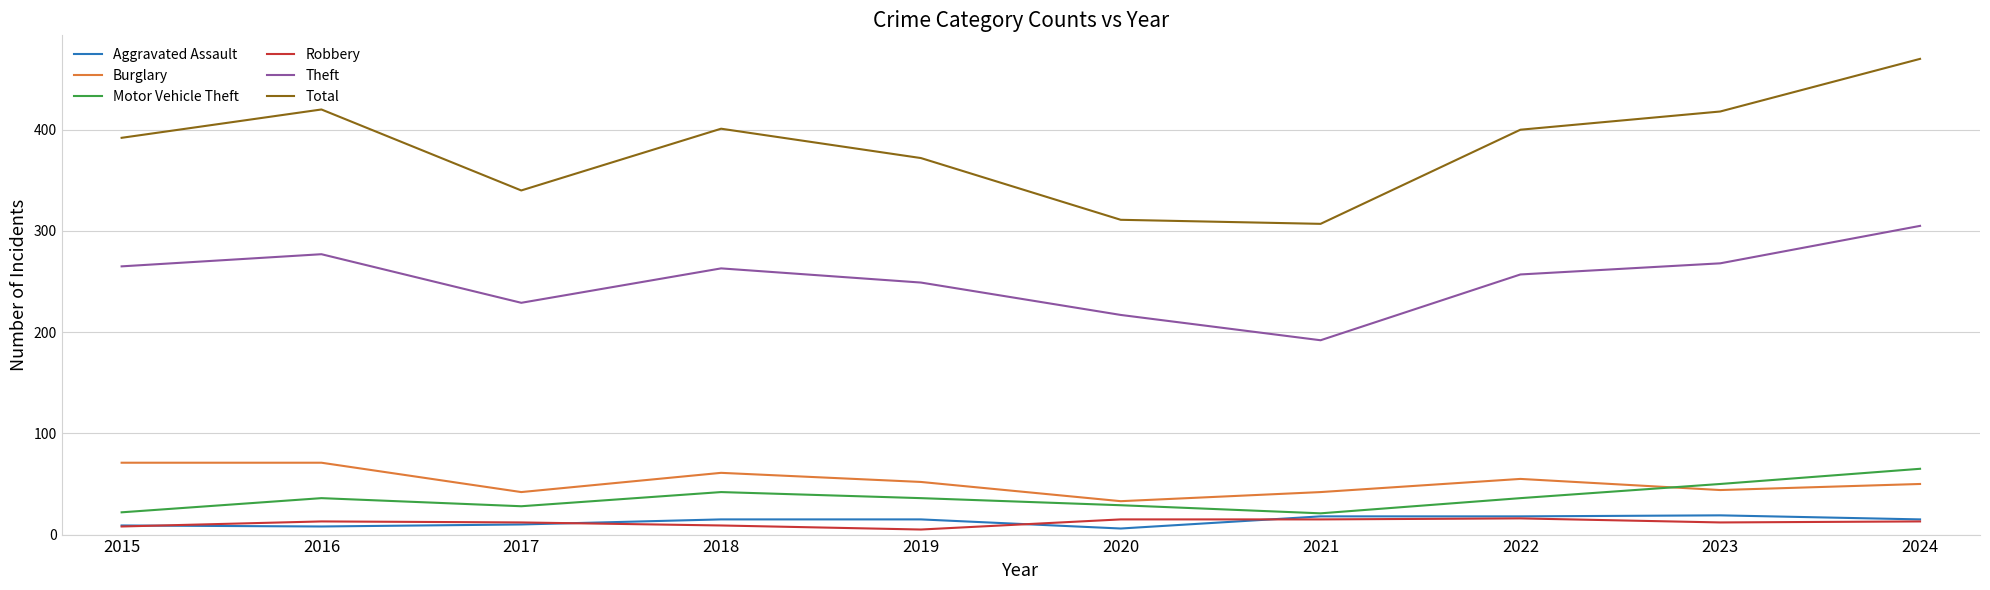

Which series changed the most between 2015 and 2020?

Total